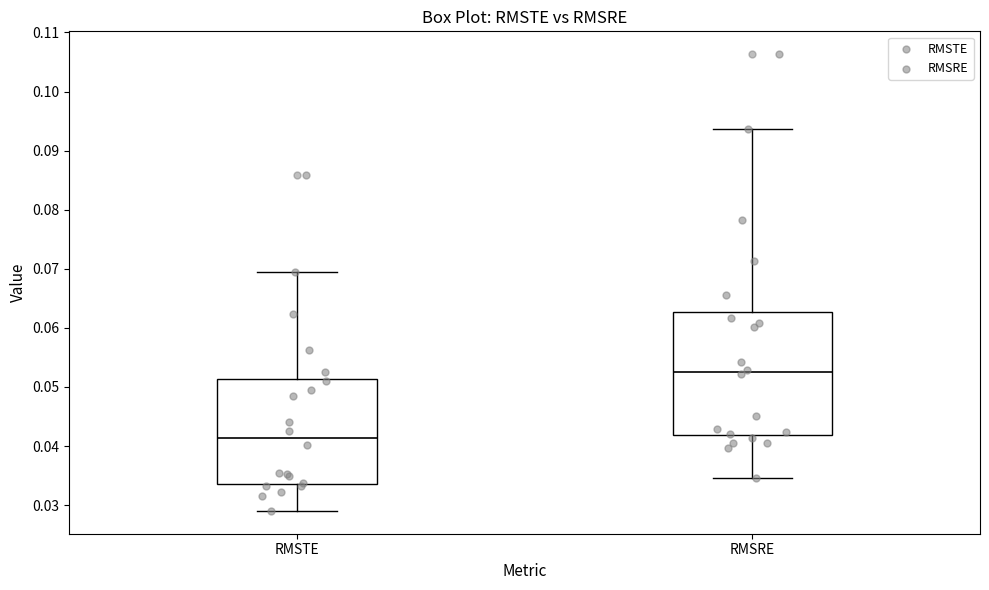

Reading left to right, transcribe this box plot: for each box, give where its median line is, the range the box spans, and where its two whiskers end, as read against the y-axis. The values are not printed on the chart, so give them approximately, as read against the axis.

RMSTE: median 0.041, box 0.034 to 0.051, whiskers 0.029 to 0.069
RMSRE: median 0.053, box 0.042 to 0.063, whiskers 0.035 to 0.094